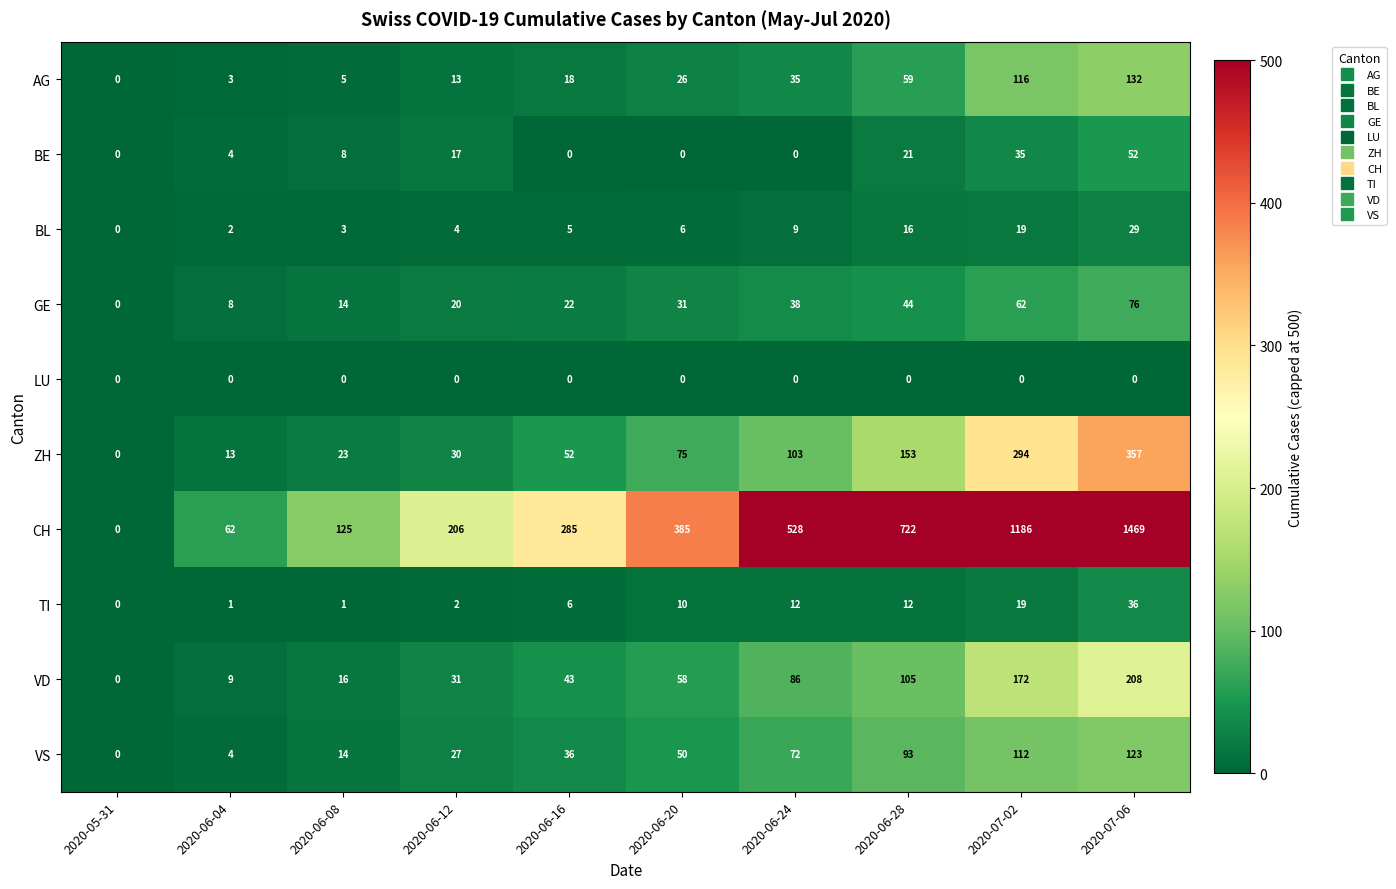

How many data points does each series have?

10